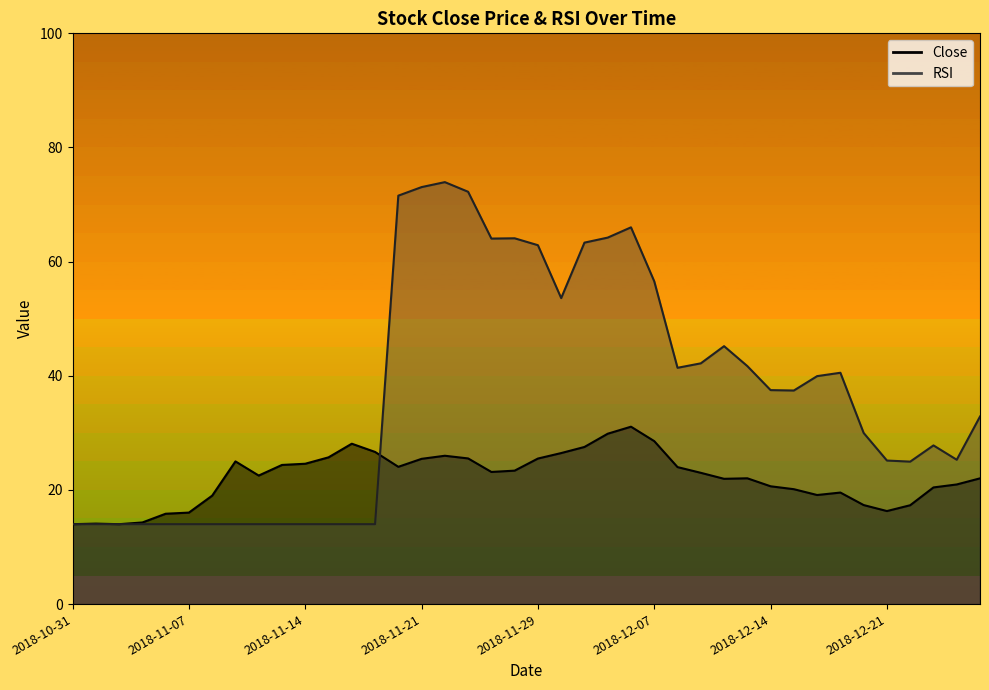

After their last crossing, which series has the higher values: Close or RSI?

RSI